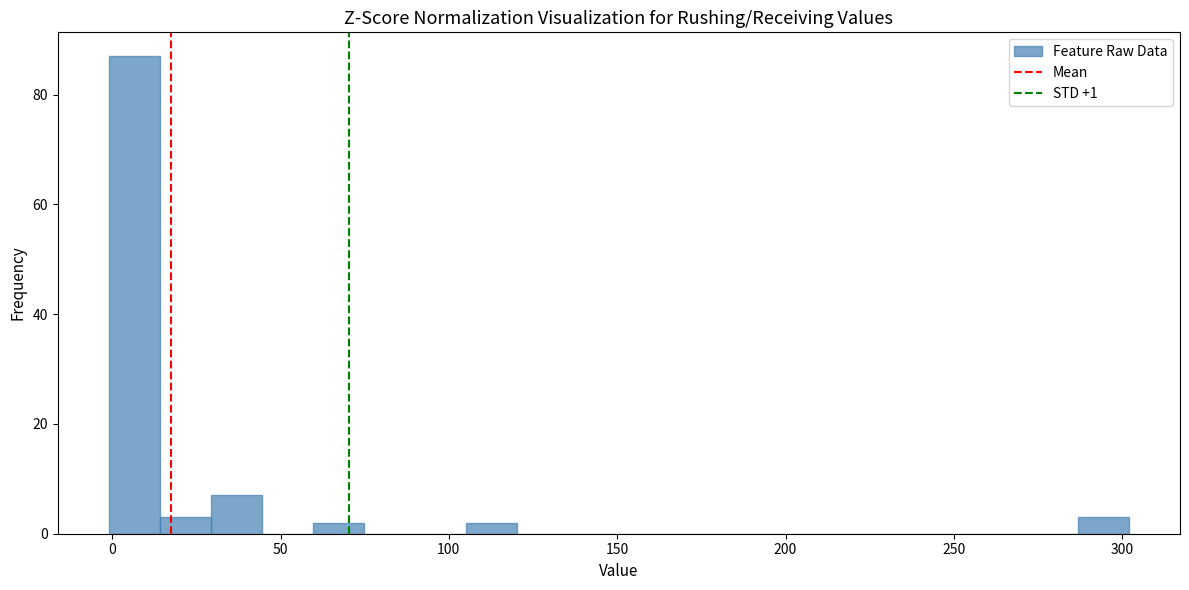

Around what value on the x-axis is the tallest bar? Give the approximate position of its centre, as read against the axis.

5